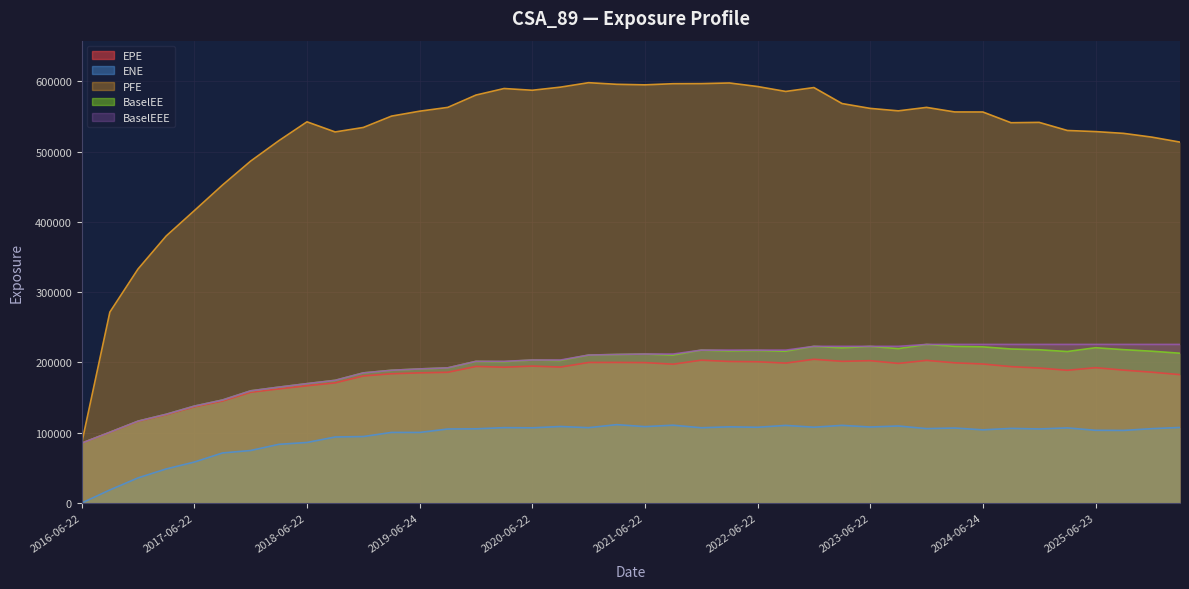

What are all the series names shown in the legend?

EPE, ENE, PFE, BaselEE, BaselEEE